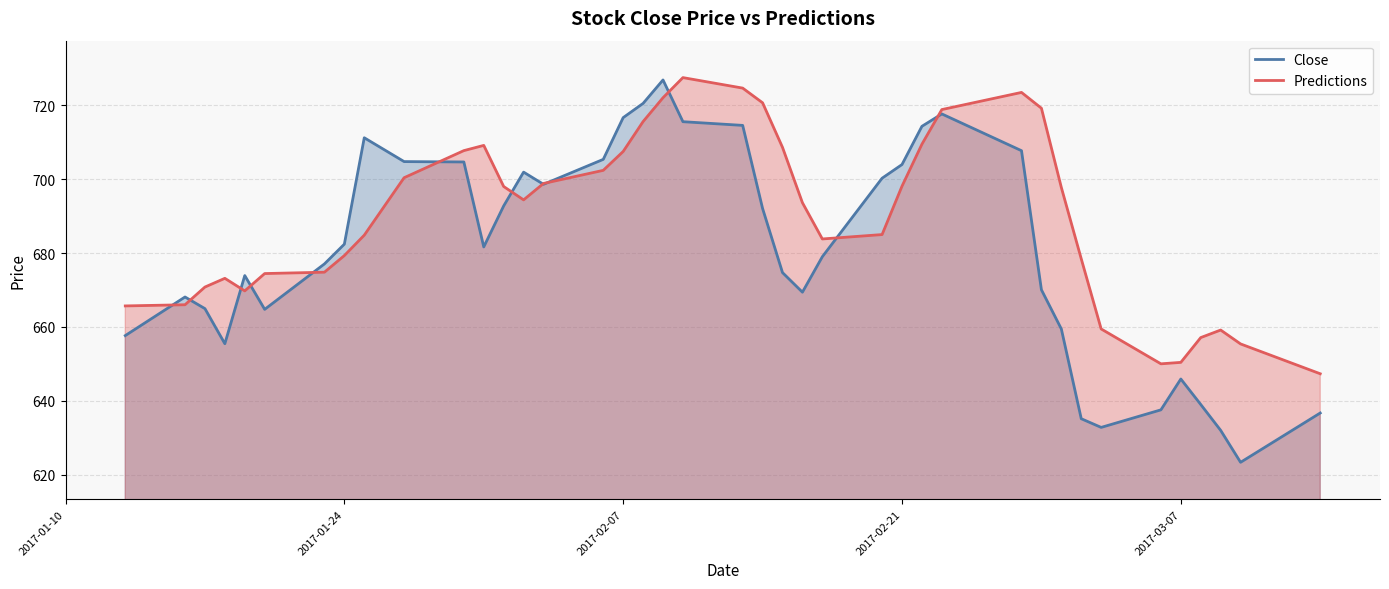

Does the chart have visible grid lines?

Yes